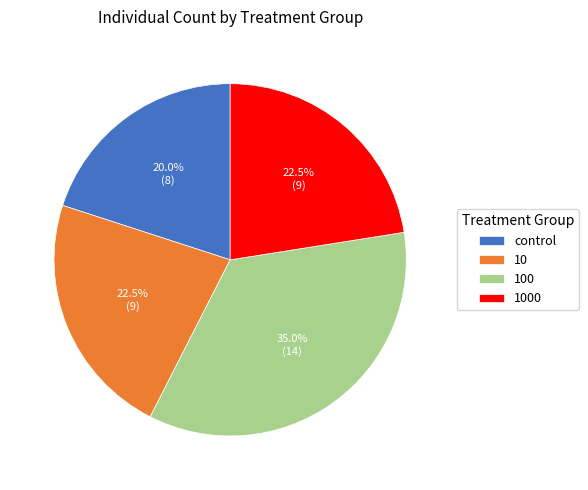

Which category has the biggest portion of the pie?

100